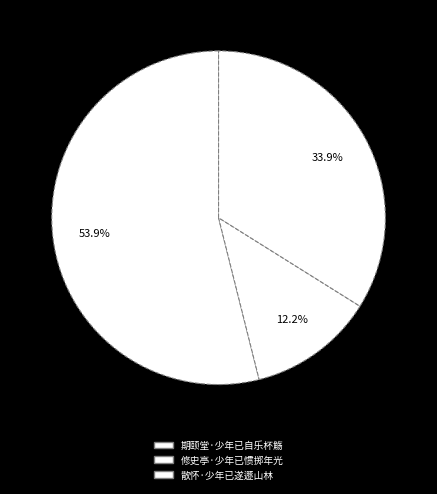

Which slice is the smallest?

修史亭·少年已惯掷年光